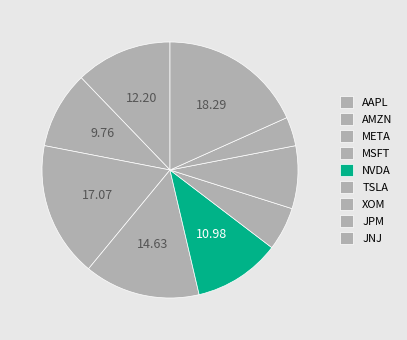

What is the change in value from META to JPM?

-110